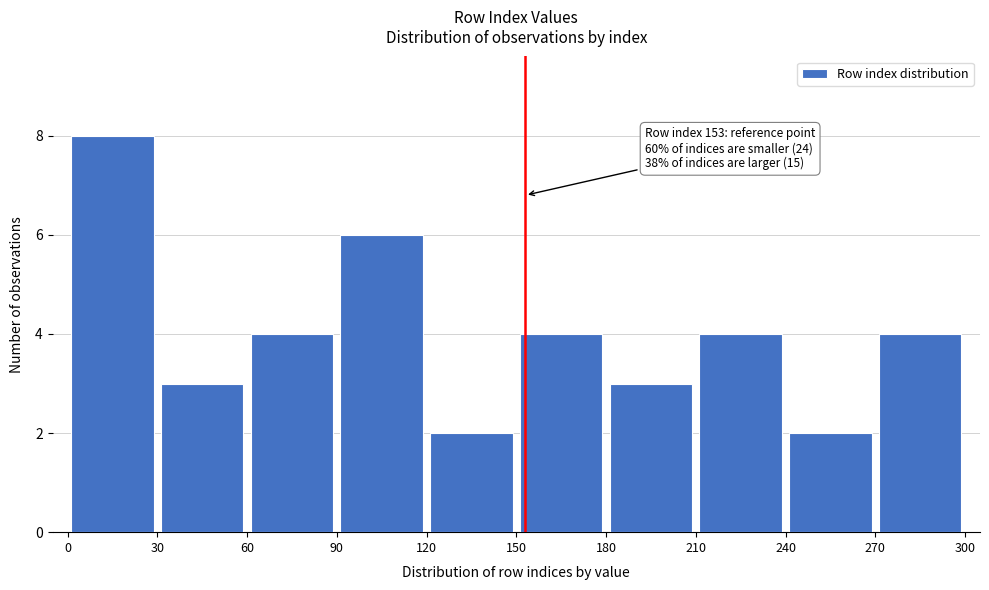

Which range on the x-axis has the tallest bar?

0 to 30